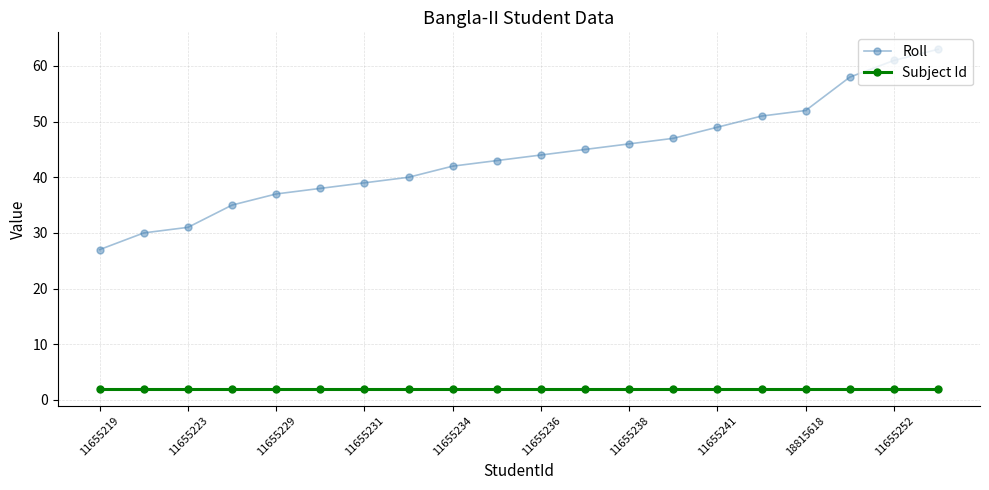

What is the value of the Subject Id point at the 4th from the left?

2